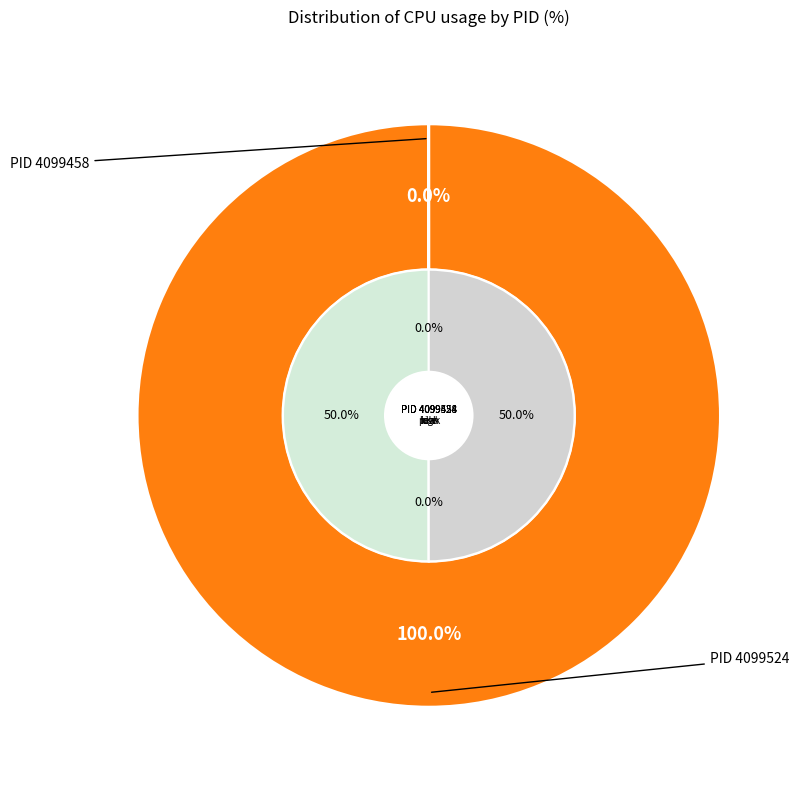

How many segments does this pie chart have?

2